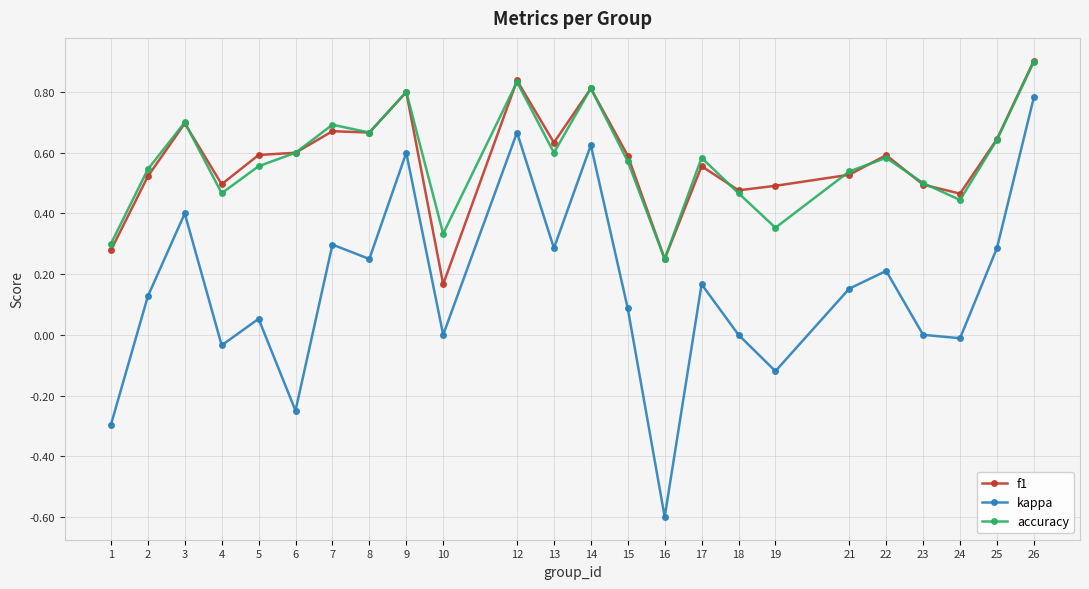

Which series has the widest spread of values?

kappa